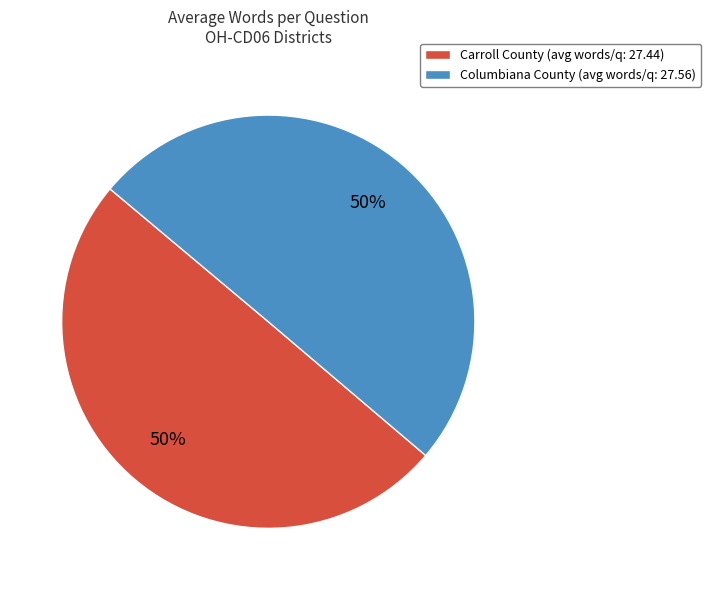

Approximately how many times larger is the value at Columbiana County (avg words/q: 27.56) compared to Carroll County (avg words/q: 27.44)?

1.0